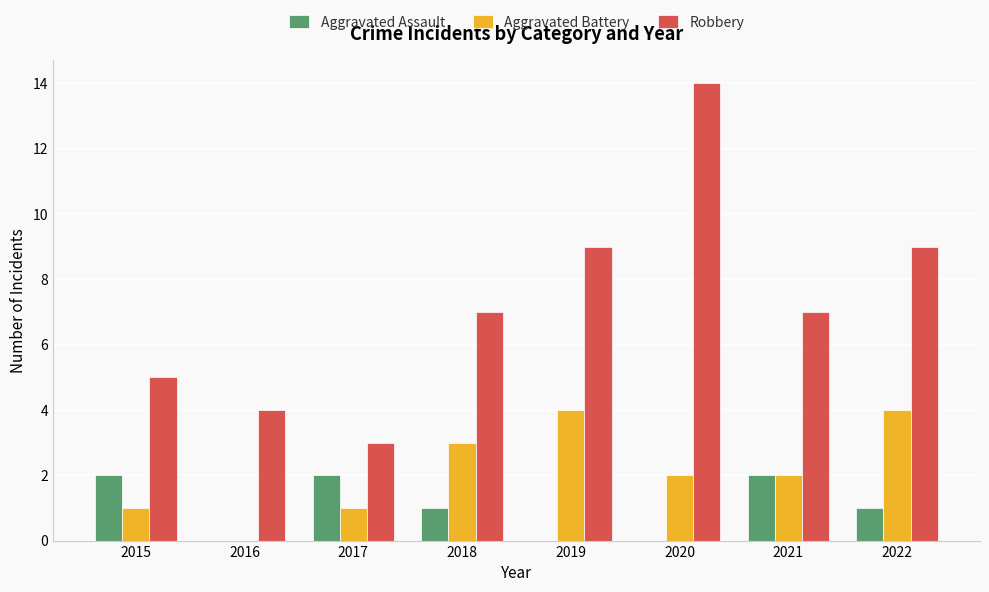

Count the number of categories in the chart.

8